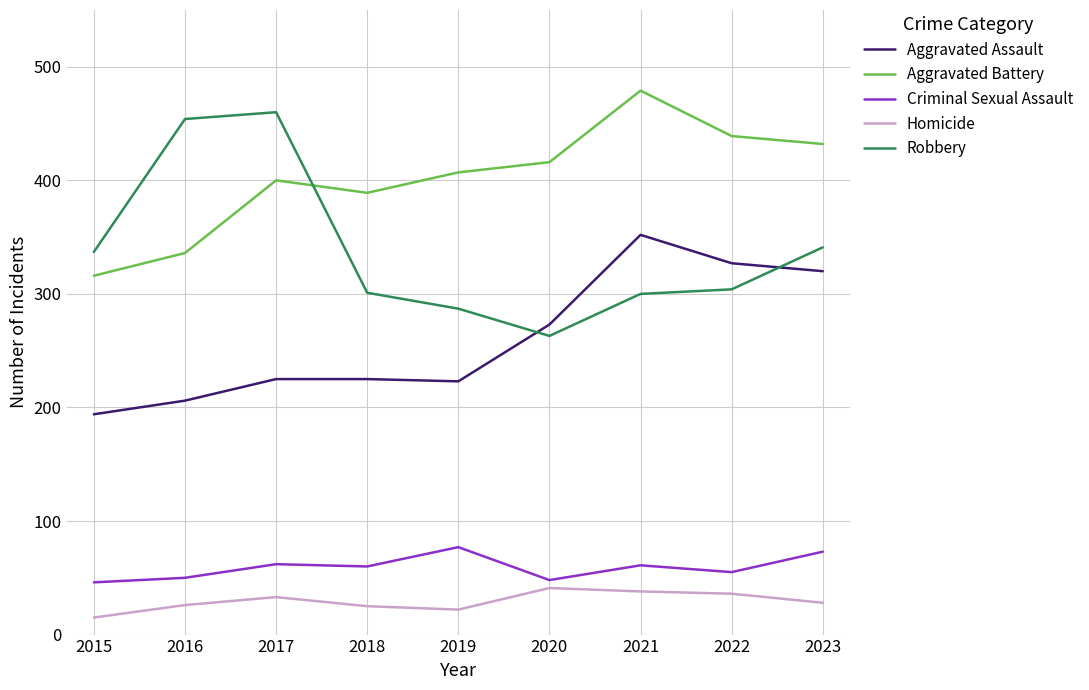

Which series has the largest total across all categories?

Aggravated Battery